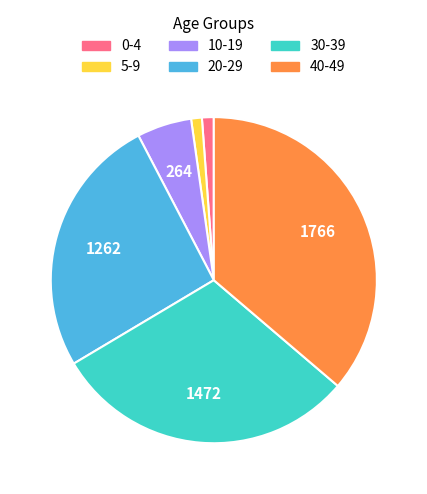

What is the largest slice in the pie chart?

40-49